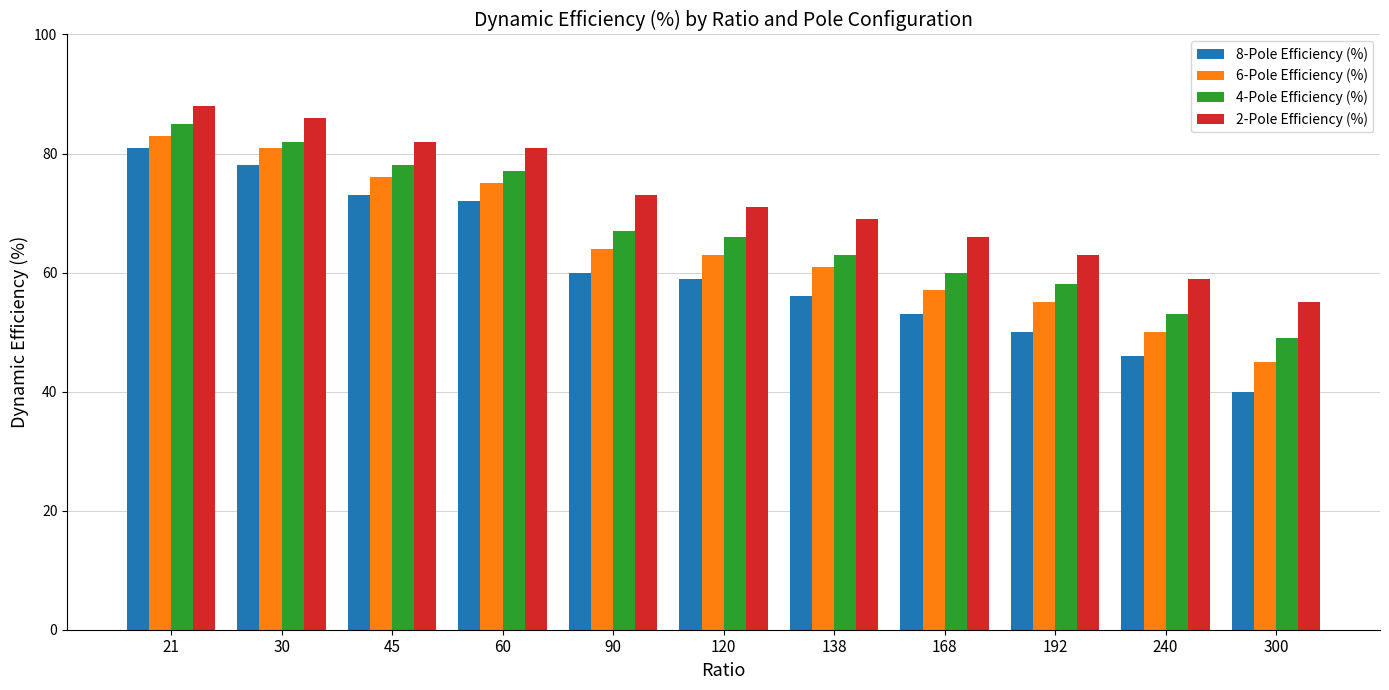

True or false: 8-Pole Efficiency (%) has a value of 46 at 240.

True